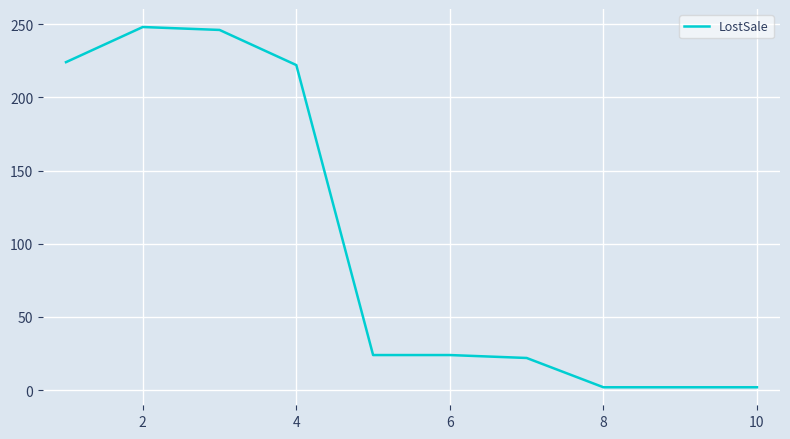

Reading left to right, extract all data points from this chart.

224	248	246	222	24	24	22	2	2	2